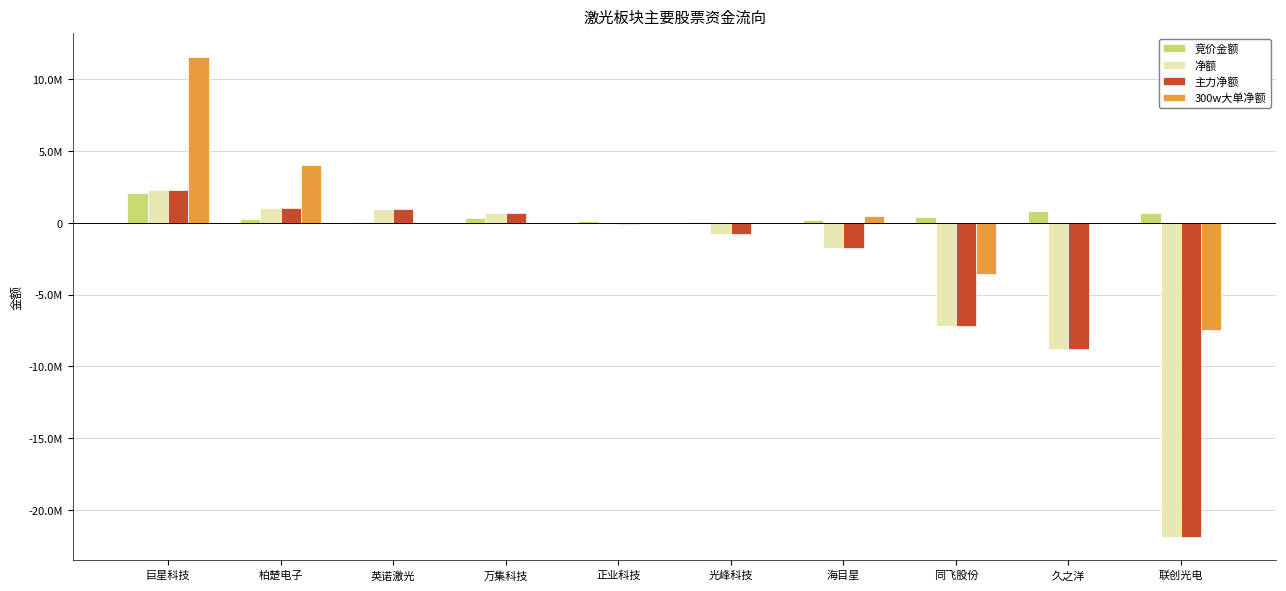

List the series in order of their peak value, highest first.

300w大单净额, 净额, 主力净额, 竞价金额